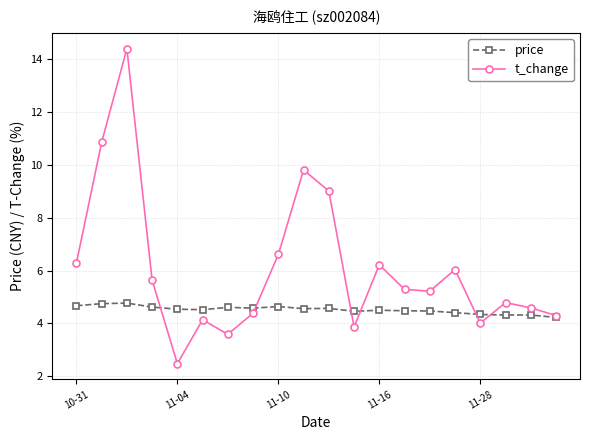

What is the value of the t_change point at the 18th from the left?

4.8